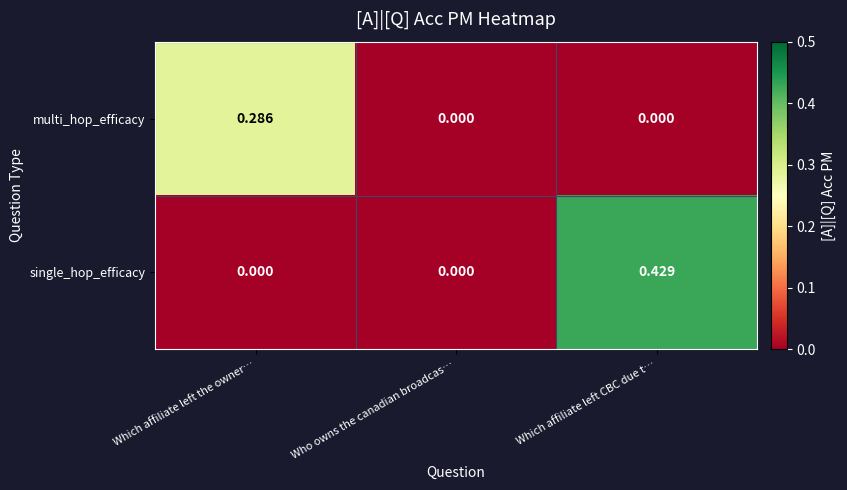

Is the value of multi_hop_efficacy at Which affiliate left the owner… greater than the value of single_hop_efficacy at Which affiliate left CBC due t…?

No